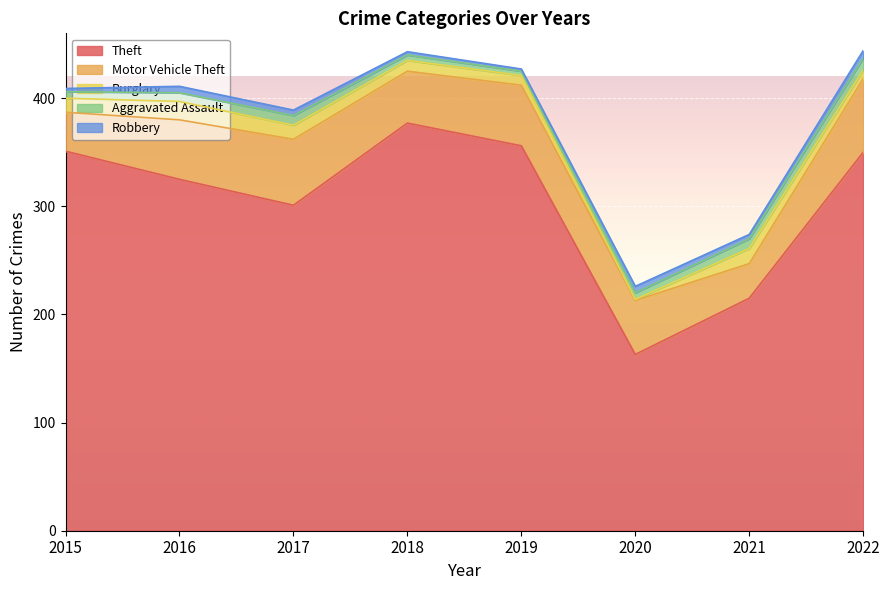

Does the chart display data point markers on the line(s)?

No